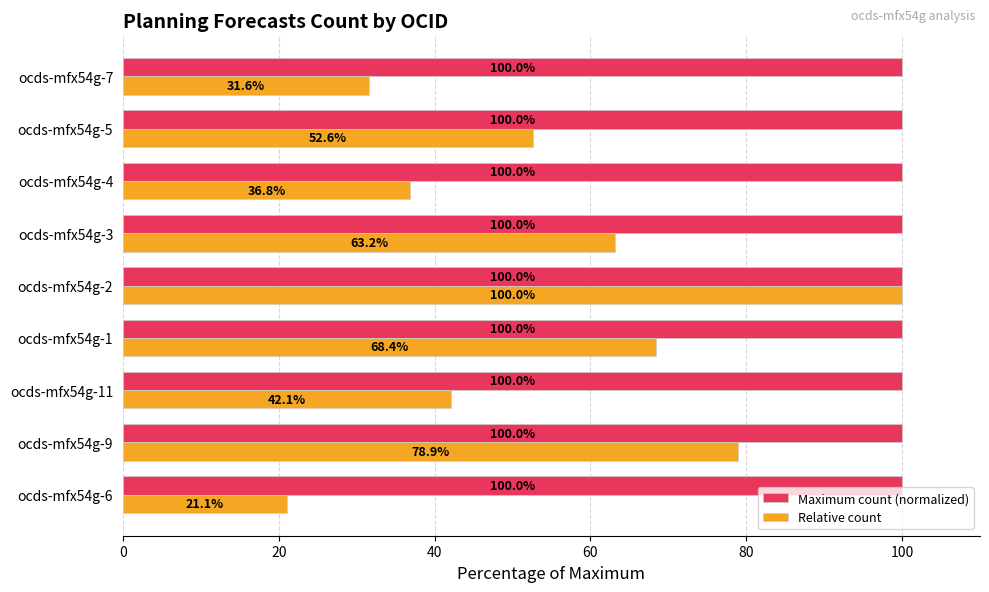

Rank the series by their average value, from highest to lowest.

Maximum count (normalized), Relative count